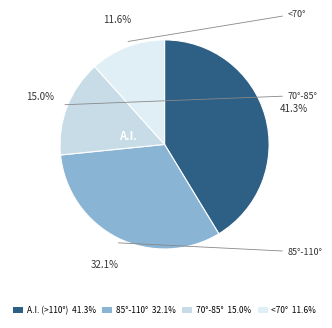

Count the number of slices in the pie.

4